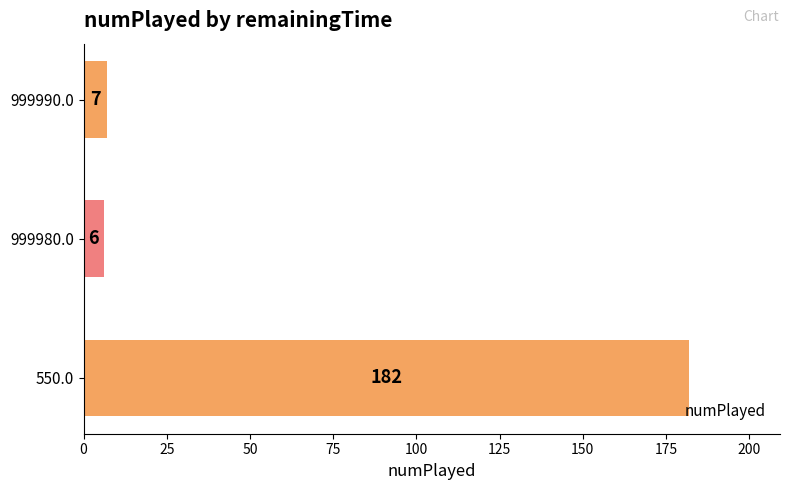

List the labels in order of value, smallest first.

999980.0, 999990.0, 550.0